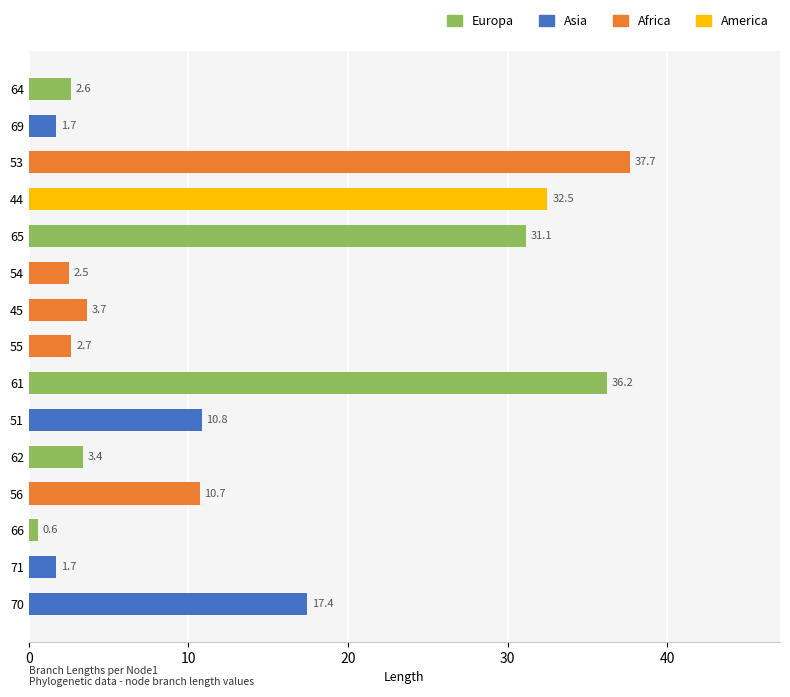

Which has a higher value, 65 or 53?

53